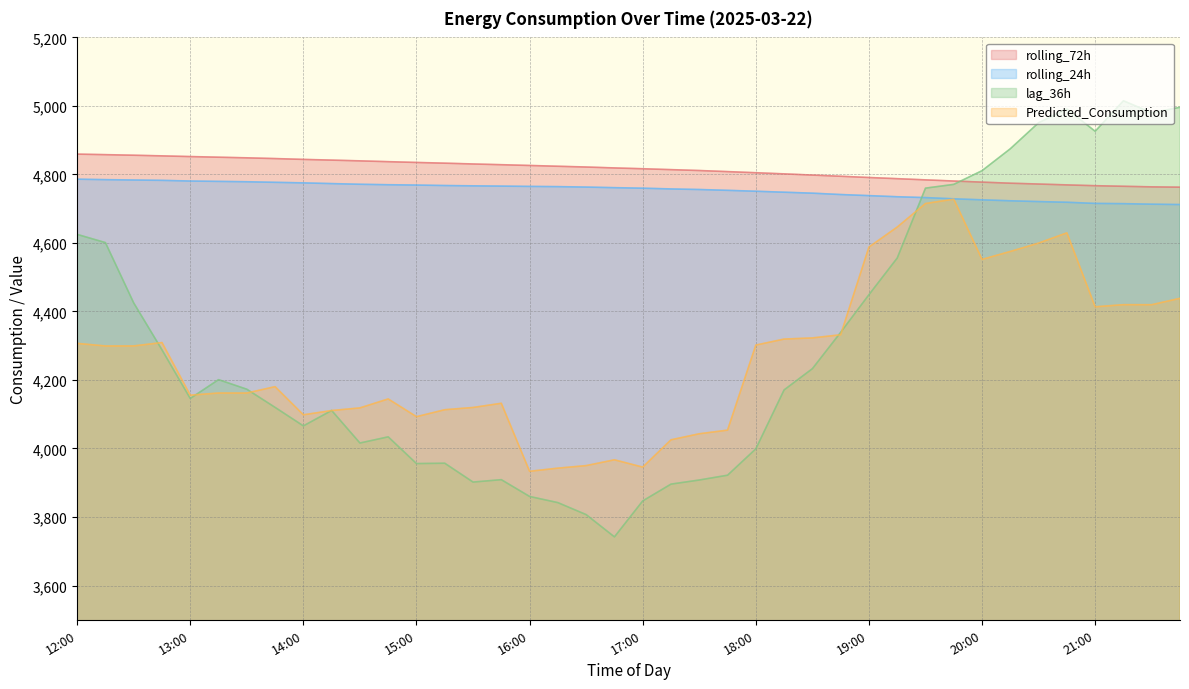

Reading left to right, list all the values displayed in this chart.

lag_36h: 4625.0	4601.0	4425.0	4288.0	4146.0	4201.0	4173.0	4120.0	4066.0	4111.0	4016.0	4034.0	3956.0	3957.0	3902.0	3909.0	3860.0	3842.0	3807.0	3742.0	3847.0	3896.0	3908.0	3922.0	3999.0	4171.0	4233.0	4339.0	4449.0	4556.0	4760.0	4771.0	4811.0	4875.0	4951.0	4991.0	4926.0	5015.0	4980.0	4996.0
rolling_24h: 4786.1	4784.8	4783.8	4782.7	4780.8	4779.7	4778.7	4777.0	4775.4	4773.3	4771.3	4769.9	4769.0	4767.6	4766.7	4765.9	4765.0	4764.4	4763.1	4761.4	4759.9	4757.7	4756.0	4753.6	4750.9	4748.1	4745.3	4741.3	4738.2	4734.9	4732.4	4728.8	4725.9	4723.1	4720.8	4718.8	4715.4	4714.7	4713.2	4712.1
rolling_72h: 4859.3	4857.7	4856.1	4854.2	4852.2	4850.3	4848.5	4846.3	4843.9	4841.8	4839.6	4837.3	4835.0	4832.9	4830.6	4828.4	4826.2	4823.9	4821.7	4819.0	4816.6	4814.0	4811.4	4808.3	4805.0	4801.7	4798.1	4794.7	4791.1	4787.6	4784.1	4780.8	4777.6	4774.4	4772.0	4769.5	4767.1	4765.4	4763.7	4762.8
Predicted_Consumption: 4306.8	4299.3	4299.4	4309.2	4155.7	4161.9	4161.9	4180.5	4098.4	4110.8	4118.5	4144.7	4092.9	4113.2	4119.7	4132.0	3933.4	3942.6	3950.0	3967.0	3945.6	4025.4	4043.0	4053.6	4301.9	4319.4	4322.8	4332.0	4588.0	4646.4	4715.1	4727.8	4552.0	4575.2	4599.6	4629.5	4413.6	4419.8	4419.7	4438.4